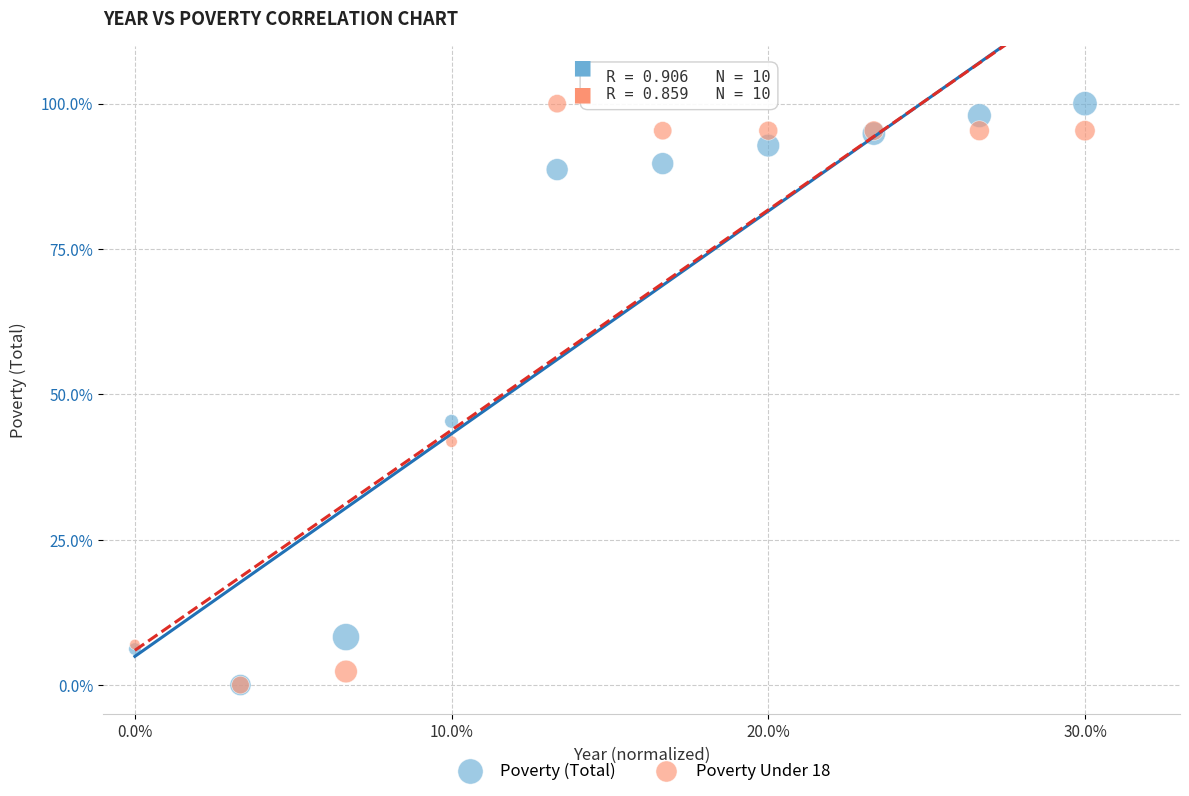

What are all the series names shown in the legend?

Poverty (Total), Poverty Under 18